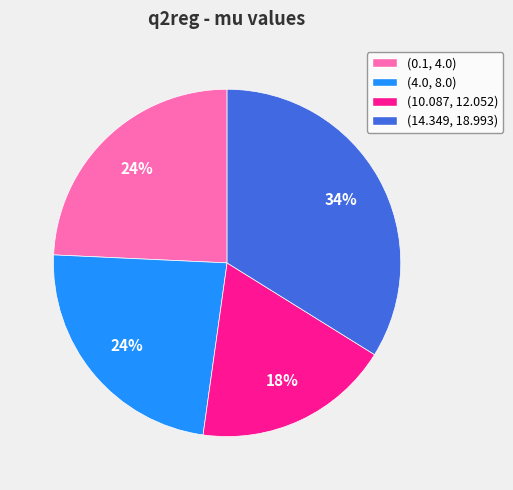

Count the number of slices in the pie.

4